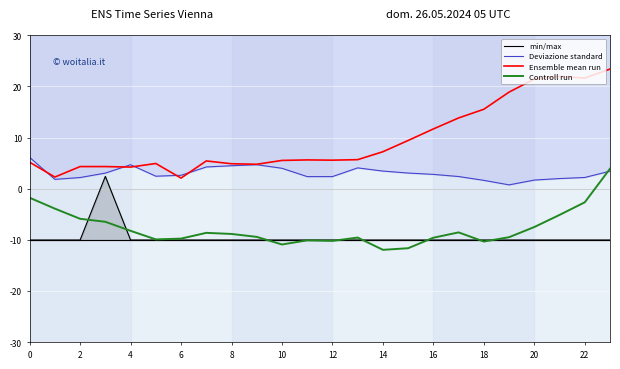

True or false: Controll run and Ensemble mean run cross at least once.

False